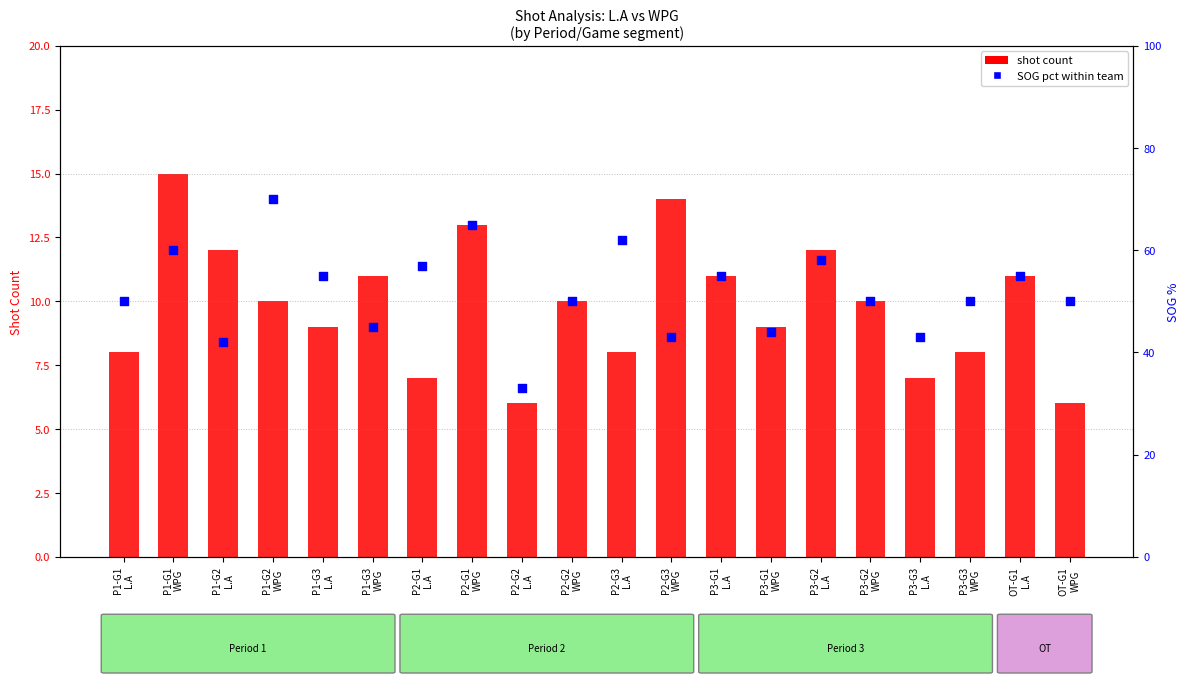

Is the value of shot count at P3-G1
L.A greater than the value of SOG pct within team at P1-G3
L.A?

No